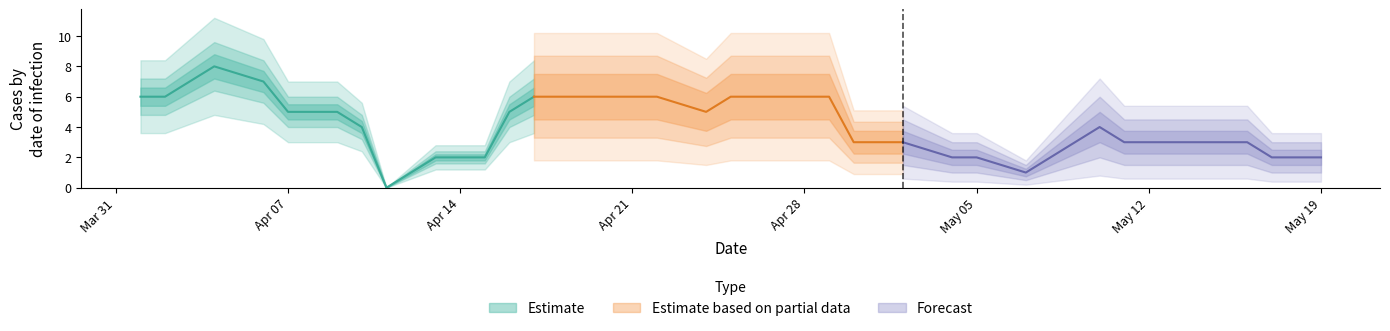

Where is the first local maximum?

2020-04-04